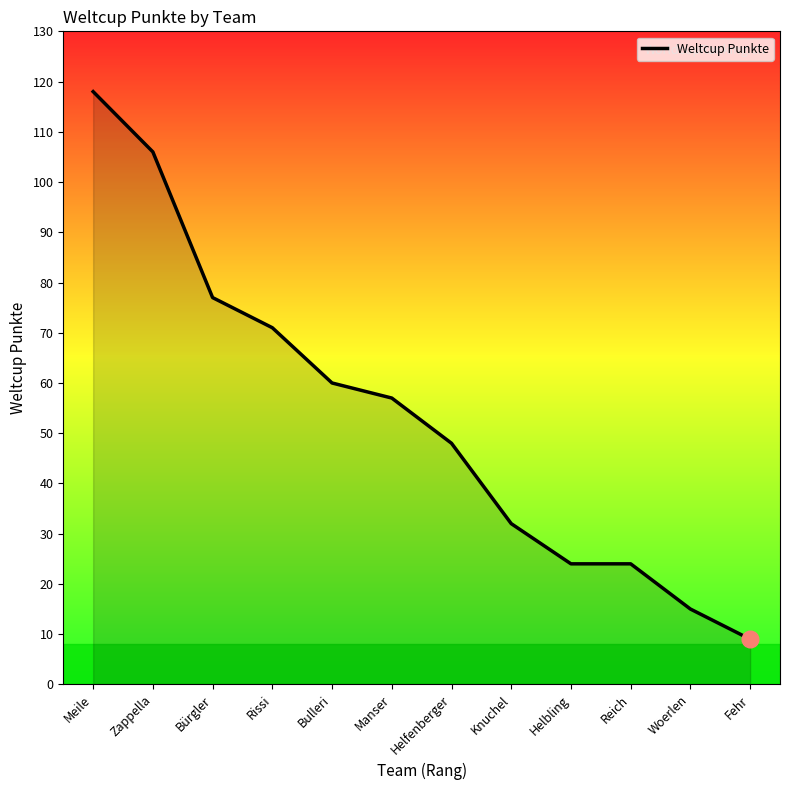

How many distinct data groups are displayed?

1